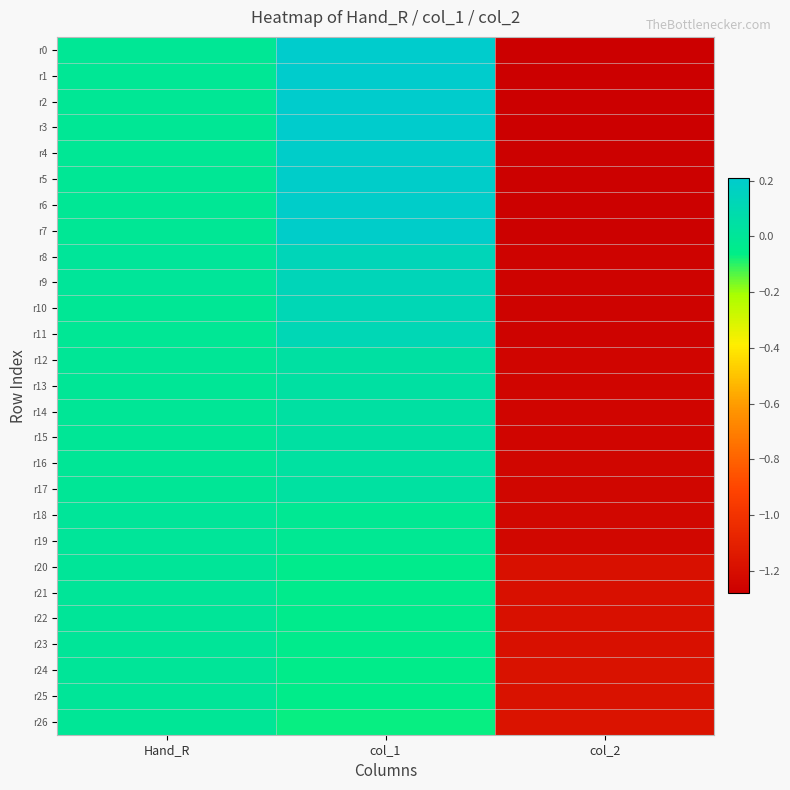

Reading right to left, what are all the values shown in this chart?

r0: col_2=-1.3	col_1=0.2	Hand_R=-0.0
r1: col_2=-1.3	col_1=0.2	Hand_R=-0.0
r2: col_2=-1.3	col_1=0.2	Hand_R=-0.0
r3: col_2=-1.3	col_1=0.2	Hand_R=-0.0
r4: col_2=-1.3	col_1=0.2	Hand_R=-0.0
r5: col_2=-1.3	col_1=0.2	Hand_R=-0.0
r6: col_2=-1.3	col_1=0.2	Hand_R=-0.0
r7: col_2=-1.3	col_1=0.2	Hand_R=-0.0
r8: col_2=-1.3	col_1=0.1	Hand_R=0.0
r9: col_2=-1.3	col_1=0.1	Hand_R=0.0
r10: col_2=-1.3	col_1=0.1	Hand_R=-0.0
r11: col_2=-1.3	col_1=0.1	Hand_R=-0.0
r12: col_2=-1.2	col_1=0.0	Hand_R=-0.0
r13: col_2=-1.2	col_1=0.0	Hand_R=-0.0
r14: col_2=-1.2	col_1=0.0	Hand_R=-0.0
r15: col_2=-1.2	col_1=0.0	Hand_R=-0.0
r16: col_2=-1.2	col_1=0.0	Hand_R=-0.0
r17: col_2=-1.2	col_1=0.0	Hand_R=-0.0
r18: col_2=-1.2	col_1=-0.0	Hand_R=0.0
r19: col_2=-1.2	col_1=-0.0	Hand_R=0.0
r20: col_2=-1.2	col_1=-0.0	Hand_R=0.0
r21: col_2=-1.2	col_1=-0.0	Hand_R=0.0
r22: col_2=-1.2	col_1=-0.0	Hand_R=0.0
r23: col_2=-1.2	col_1=-0.0	Hand_R=0.0
r24: col_2=-1.2	col_1=-0.1	Hand_R=0.0
r25: col_2=-1.2	col_1=-0.1	Hand_R=0.0
r26: col_2=-1.2	col_1=-0.1	Hand_R=-0.0